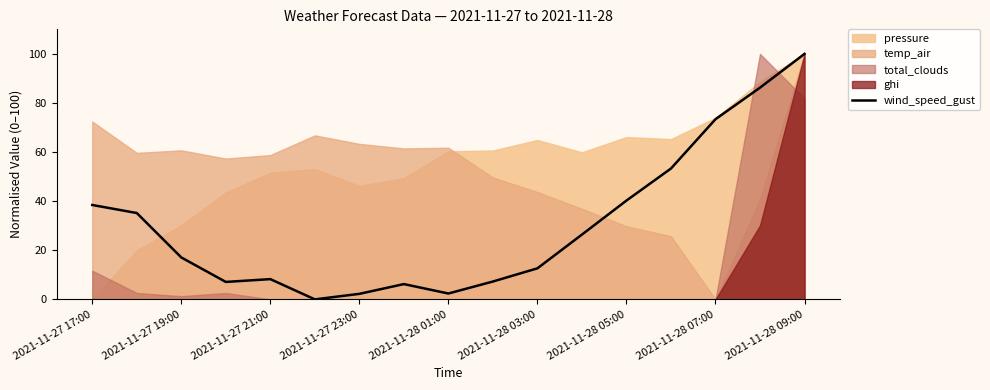

True or false: the data has more than 0 interior local peaks.

True